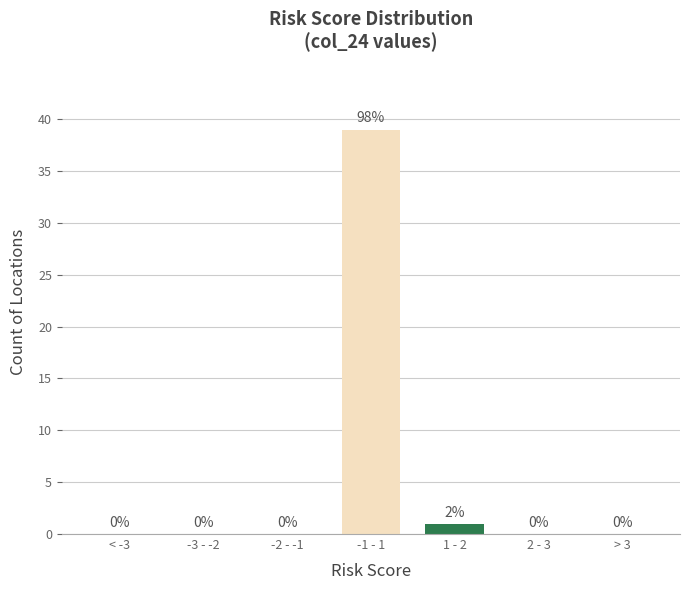

Reading left to right, transcribe all the data shown in this chart.

< -3=0	-3 - -2=0	-2 - -1=0	-1 - 1=39	1 - 2=1	2 - 3=0	> 3=0